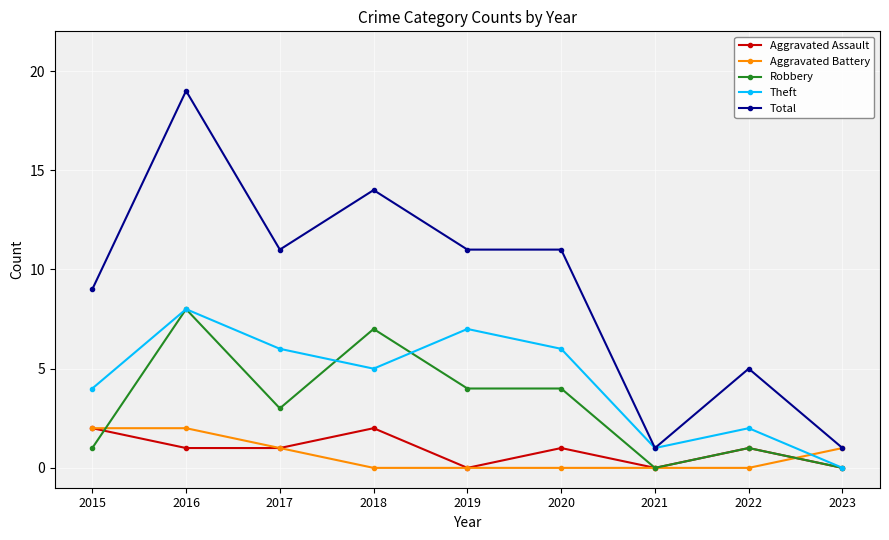

The Robbery series shows 0 at 2021. True or false?

True